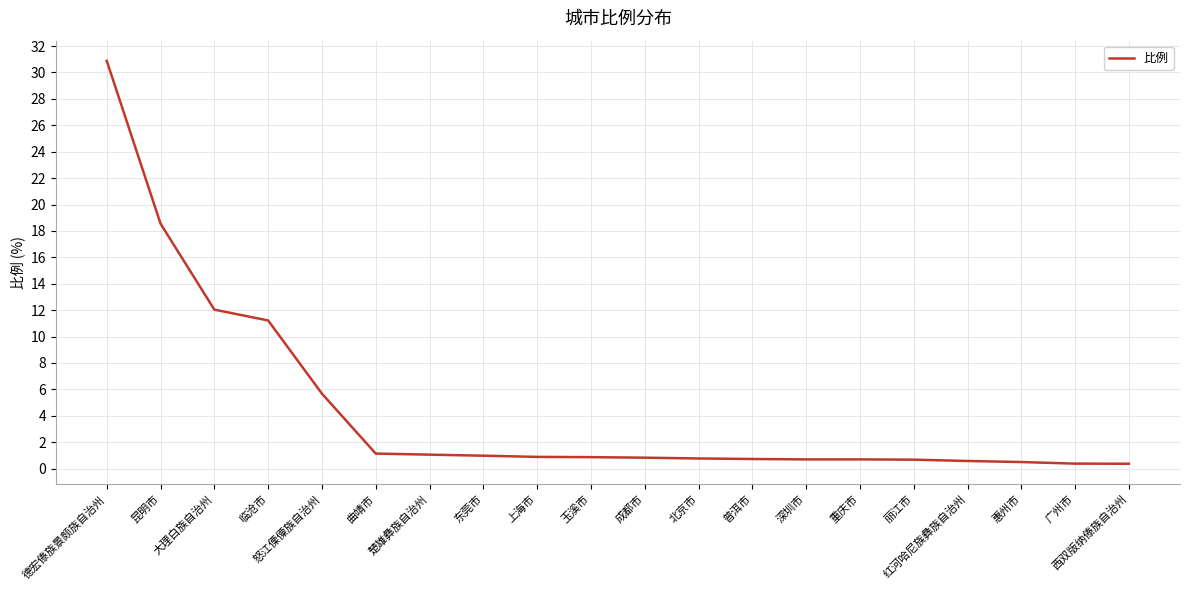

What is the difference between the maximum and minimum values?

30.5